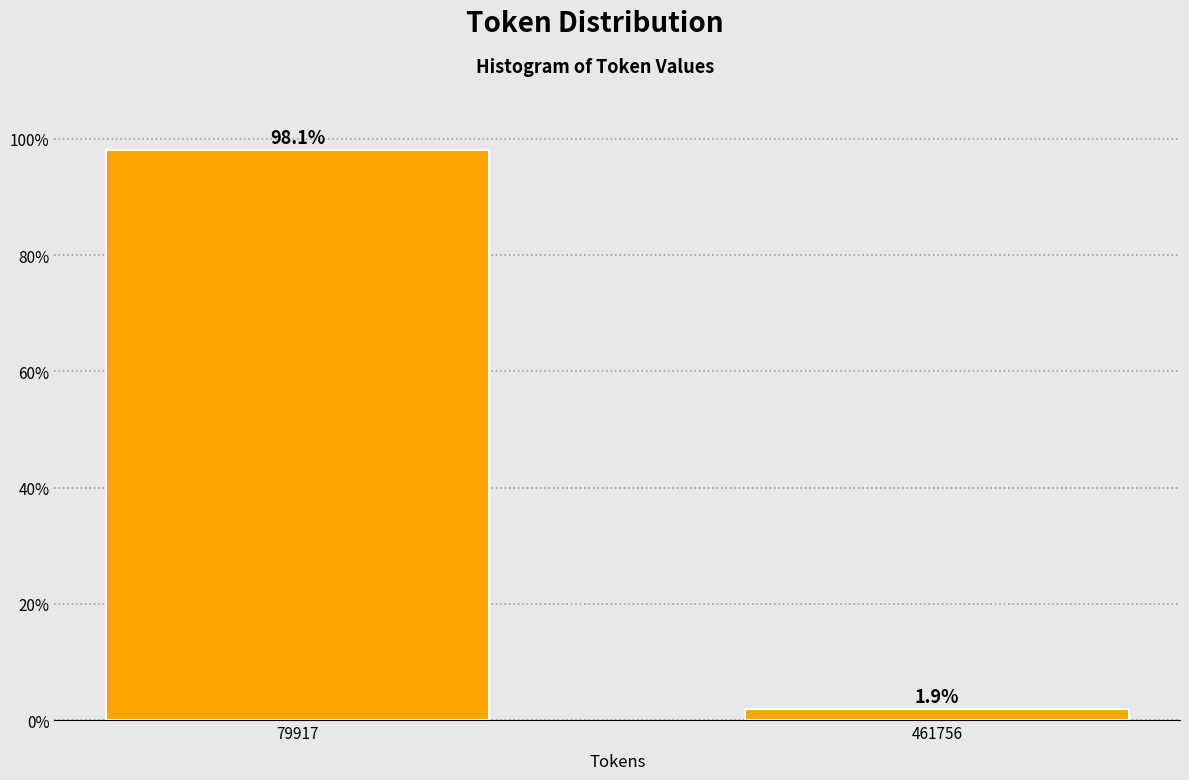

Reading left to right, extract all data points from this chart.

98.1	1.9